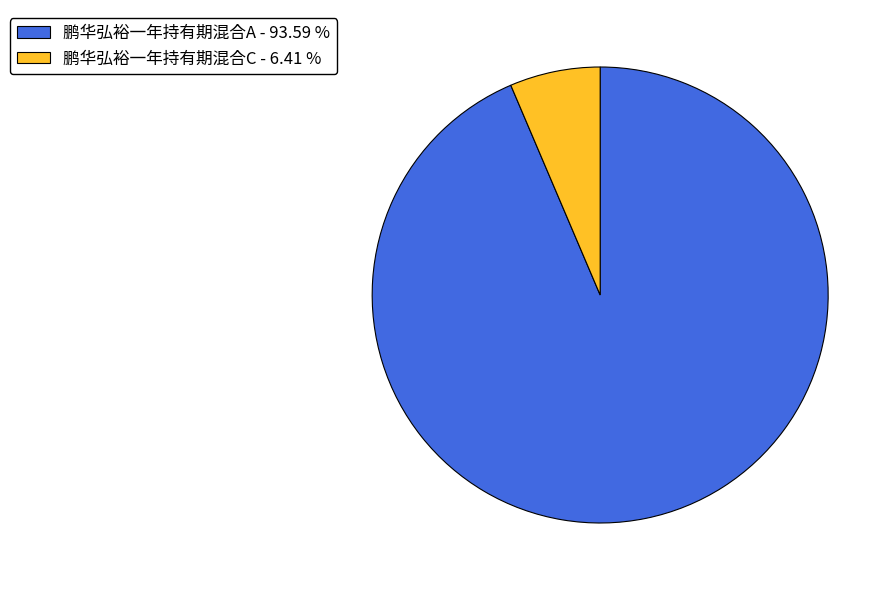

Do 鹏华弘裕一年持有期混合A - 93.59 % and 鹏华弘裕一年持有期混合C - 6.41 % together represent more than half of the pie?

Yes